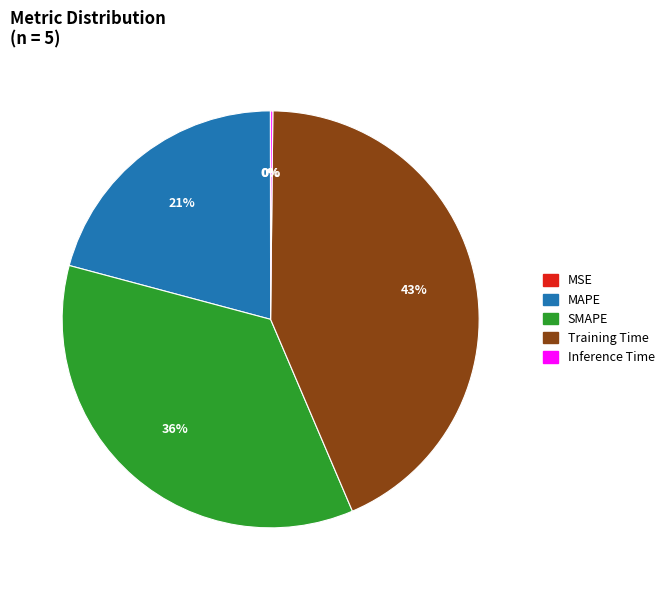

What is the largest slice in the pie chart?

Training Time